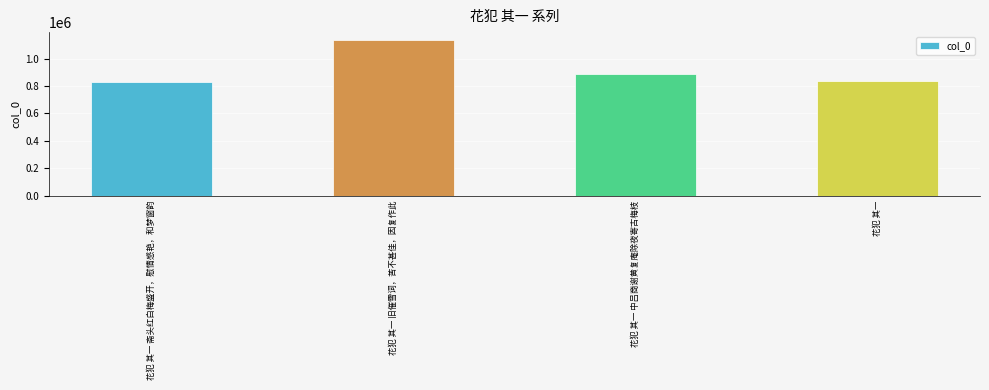

The chart shows a value of 1147234 at 花犯 其一. True or false?

False